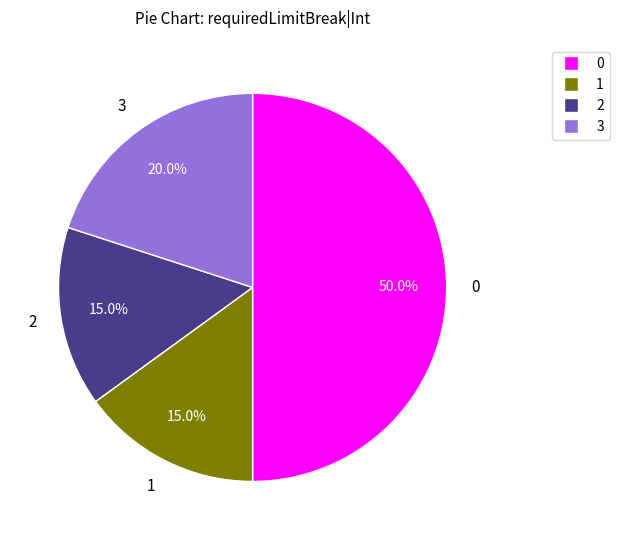

Is 1 the majority of the pie?

No